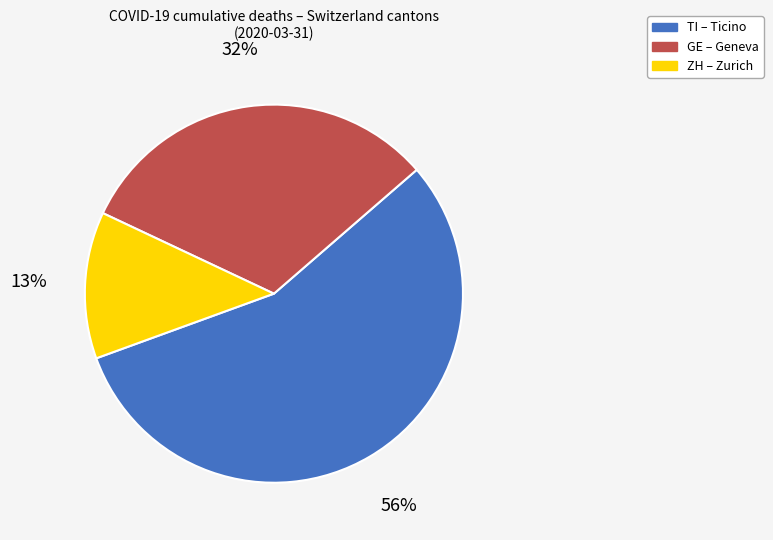

To the nearest percent, what is the average slice percentage?

33%